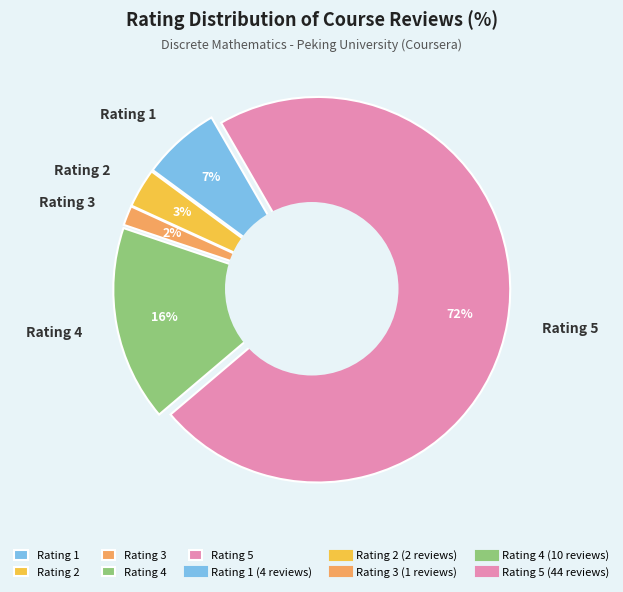

Does any single category account for the majority?

Yes